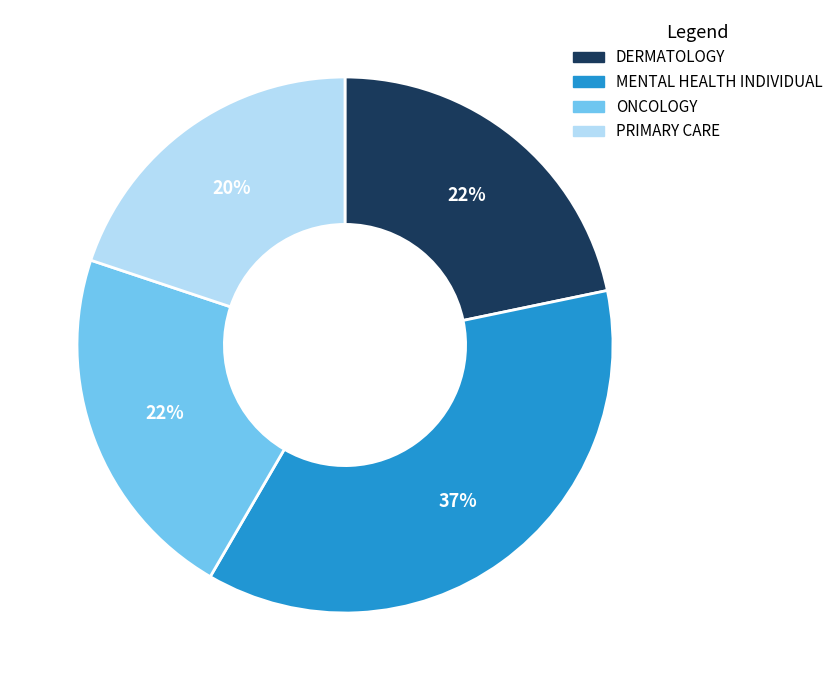

Does ONCOLOGY represent more than half of the total?

No